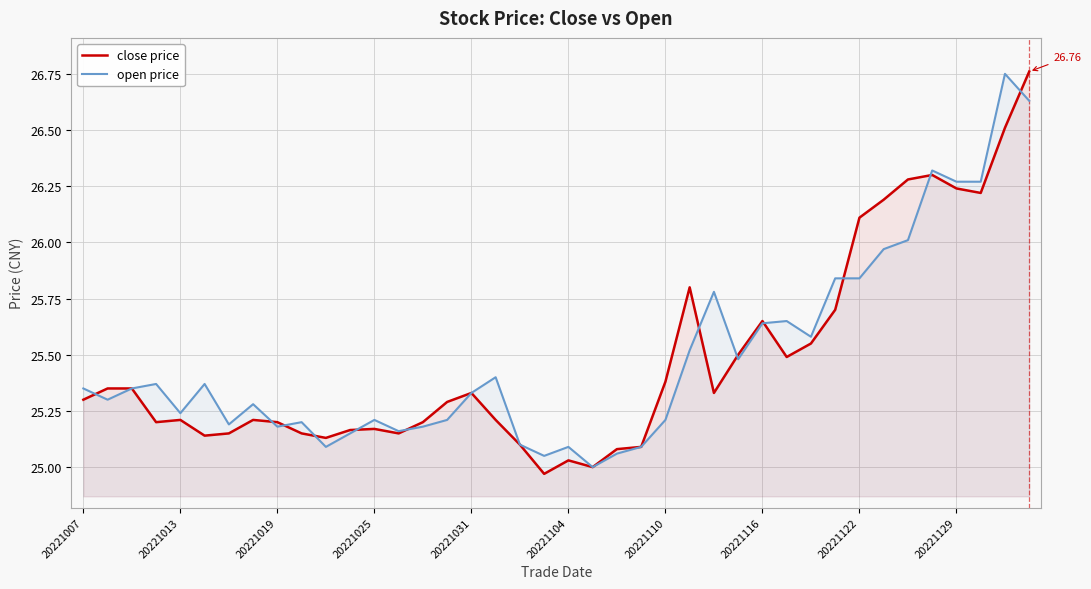

Which series has the largest total across all categories?

open price